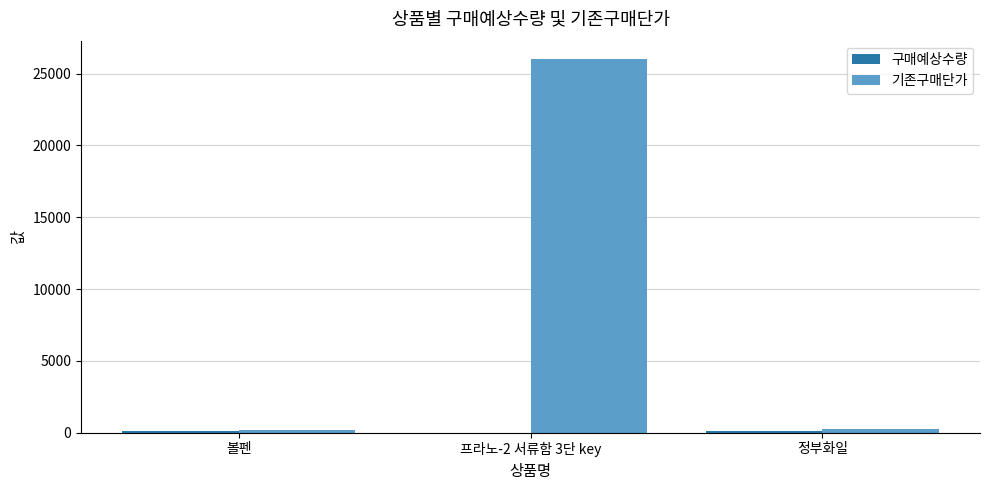

How many categories are shown in the chart?

3